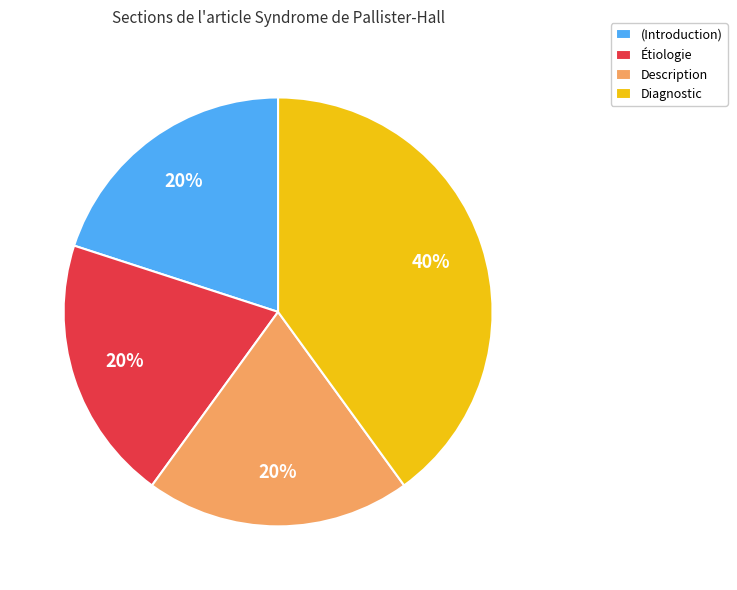

True or false: Description accounts for 13% of the total.

False